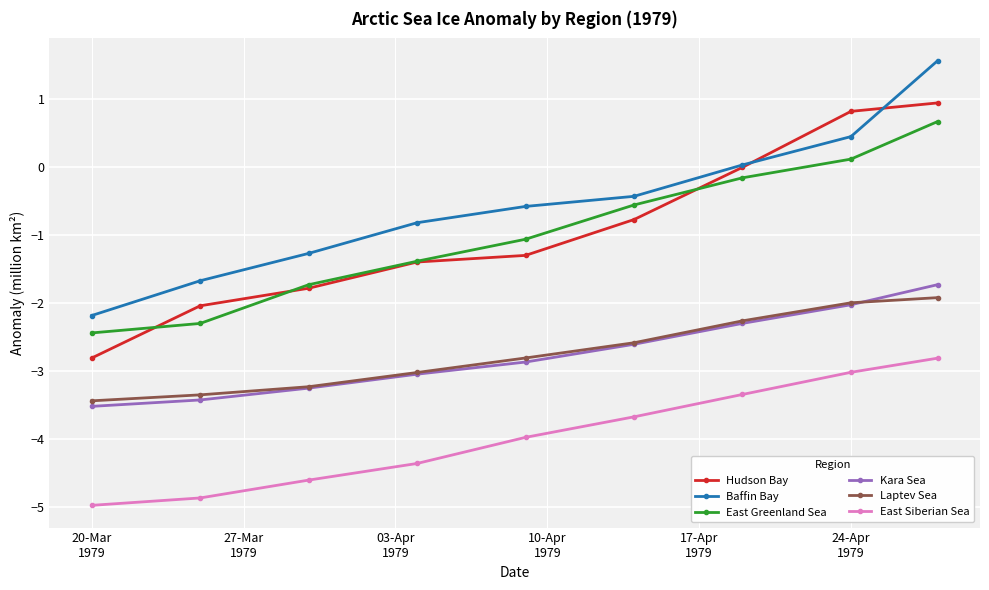

True or false: Baffin Bay and Laptev Sea intersect in this chart.

False